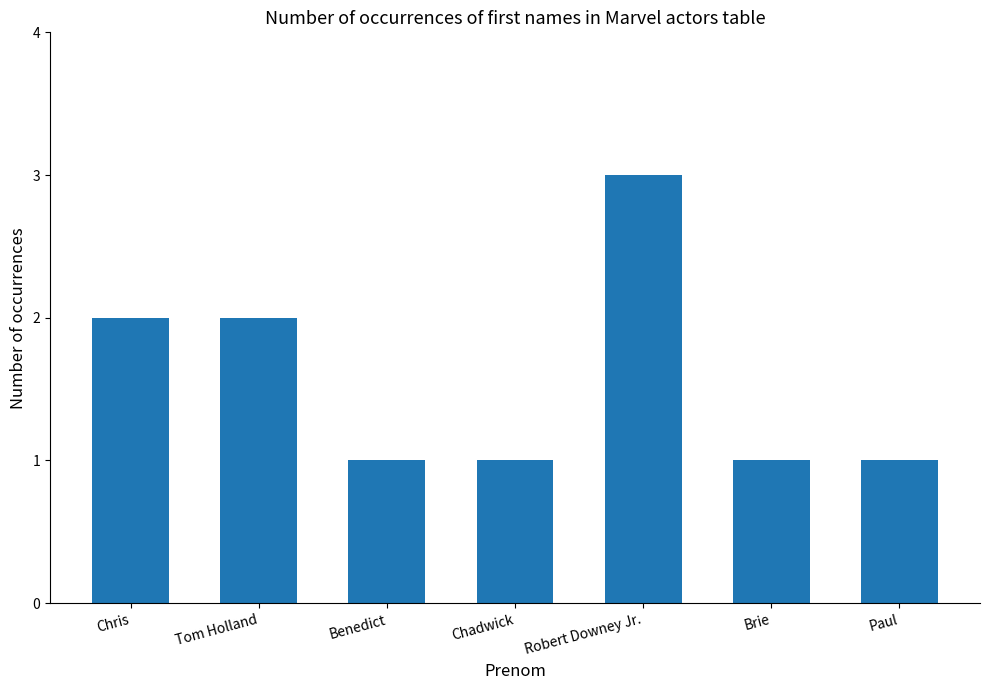

Which has a higher value, Chris or Benedict?

Chris